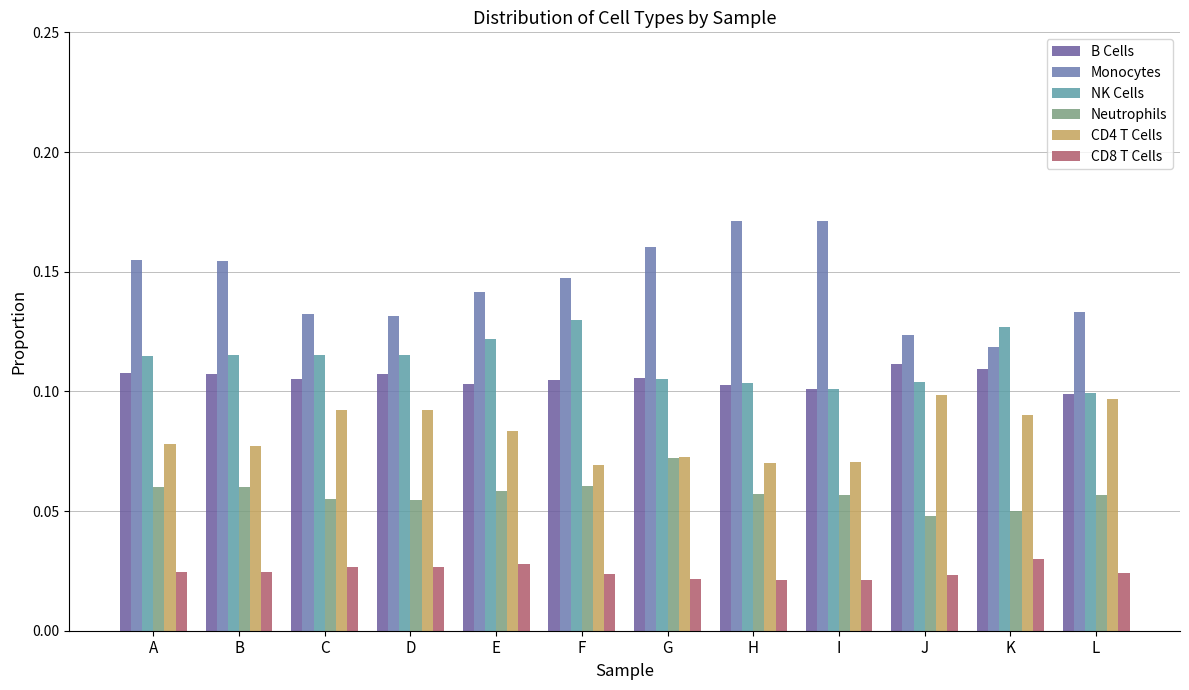

At how many categories does at least one series exceed 0?

12